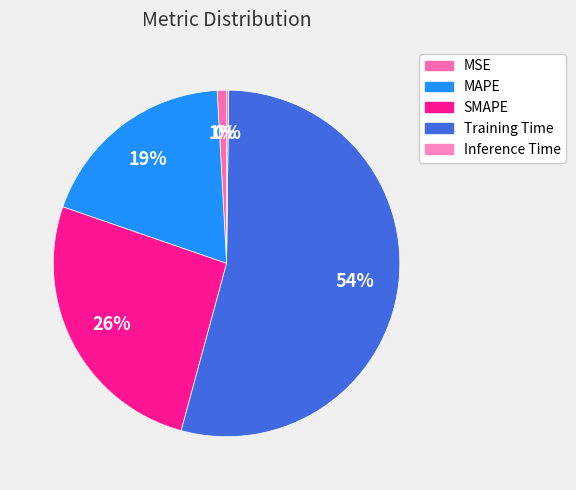

What is the largest slice in the pie chart?

Training Time